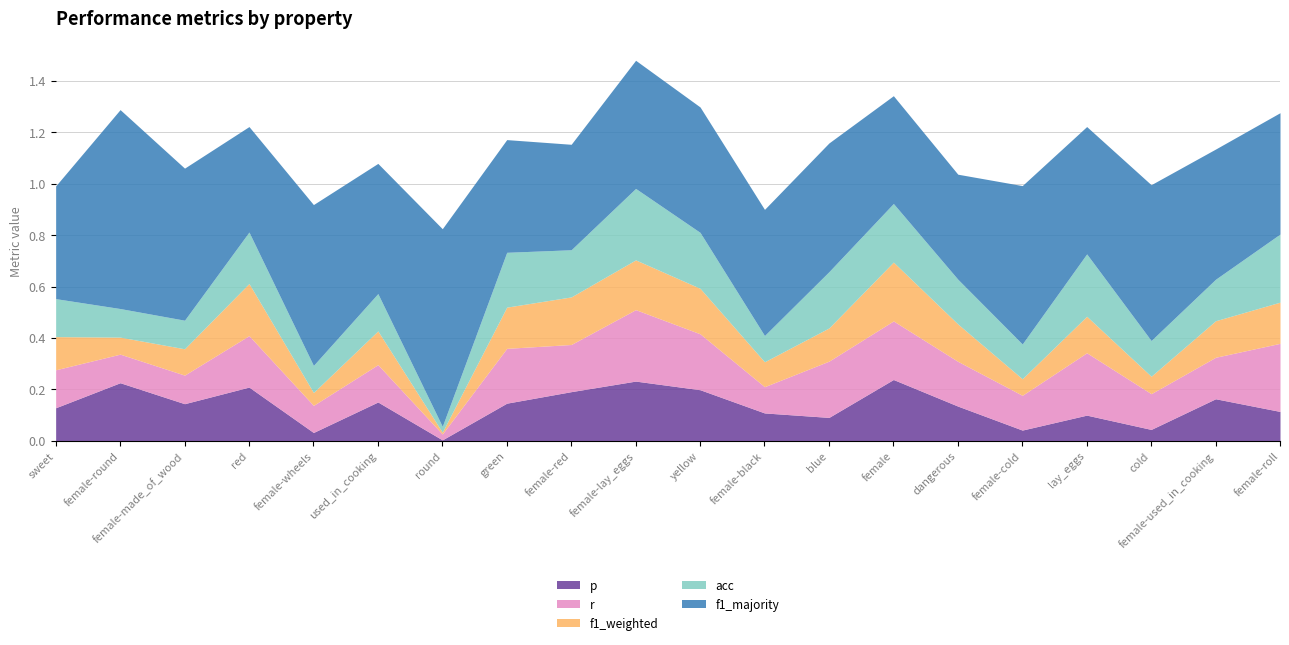

True or false: f1_majority has a value of 0.3 at lay_eggs.

False